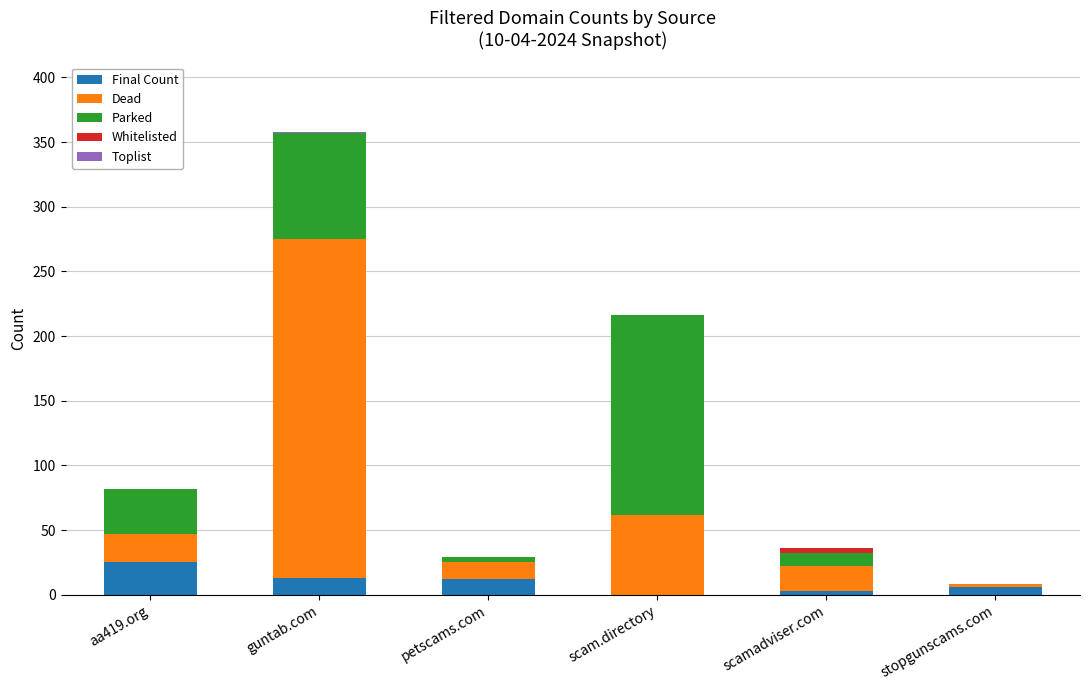

What is the sum of all Final Count values?

59